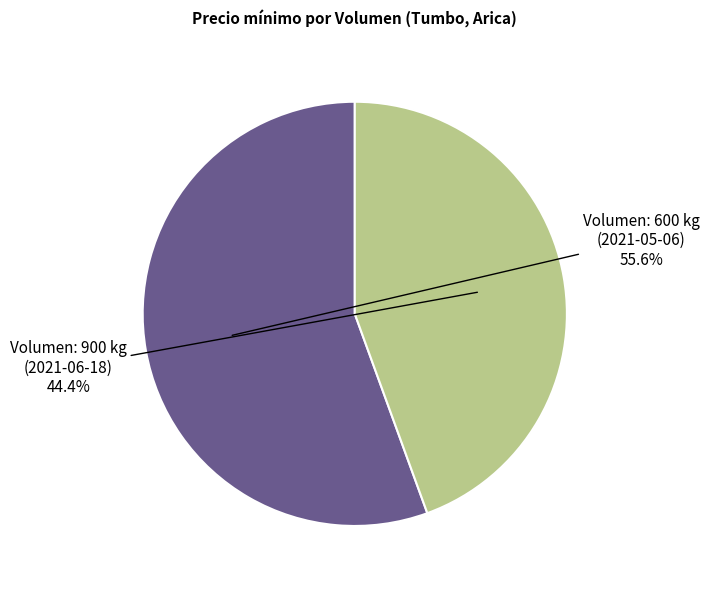

What is the largest slice in the pie chart?

Volumen: 600 kg (2021-05-06)